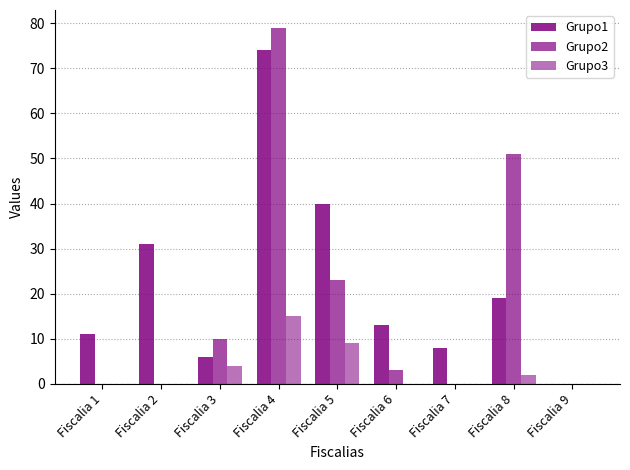

Count the Grupo3 values in the range 0 to 4.

7